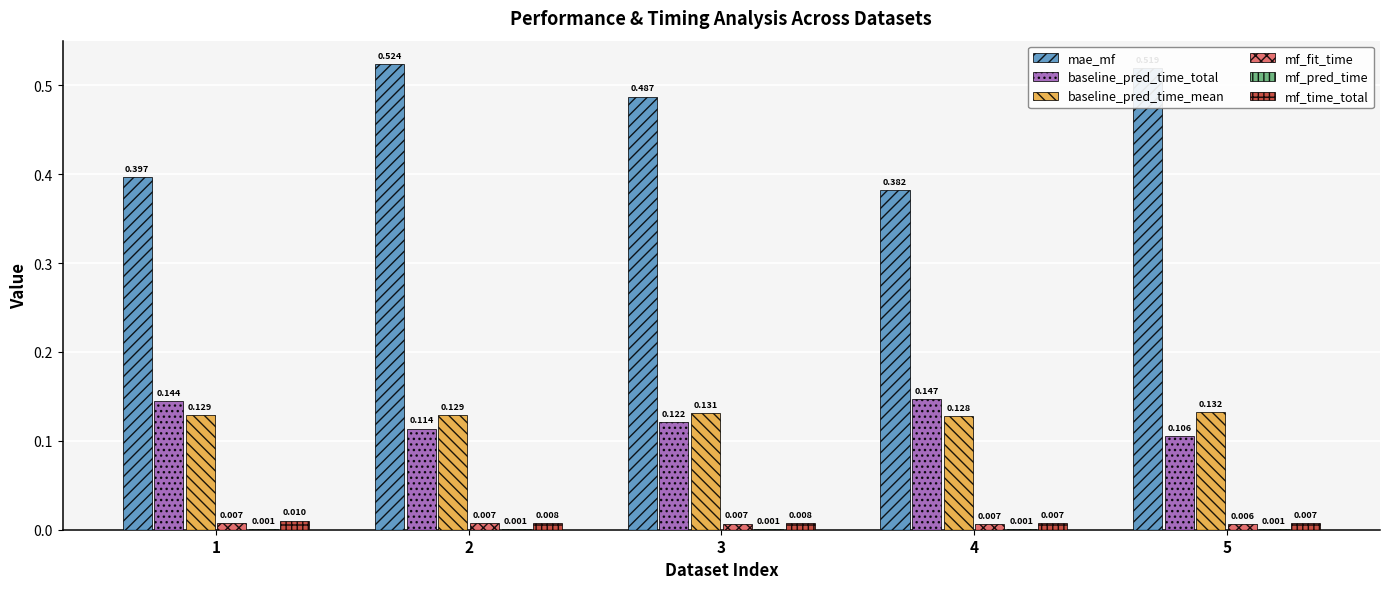

Which series changed the most between 1 and 2?

mae_mf